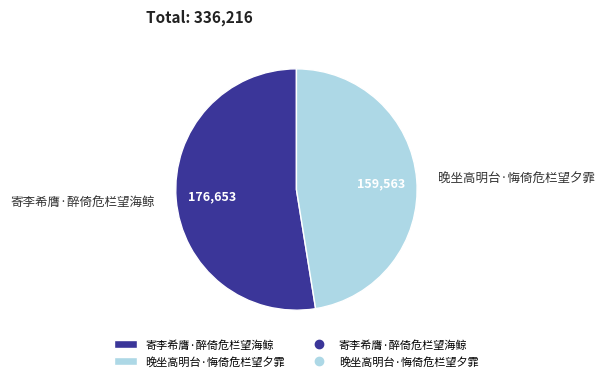

Rank the categories by value from highest to lowest.

寄李希膺·醉倚危栏望海鲸, 晚坐高明台·悔倚危栏望夕霏